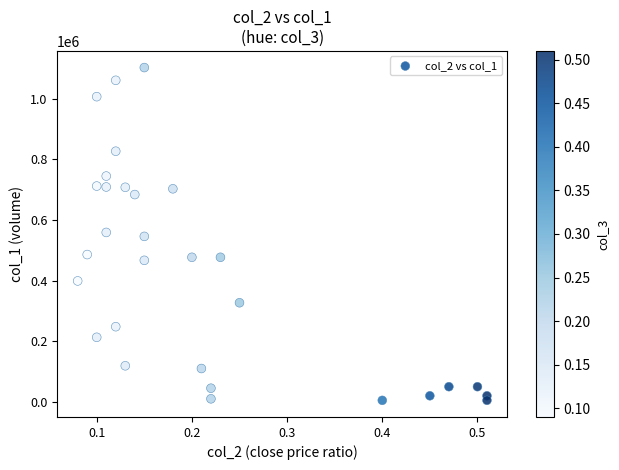

What is the range of Y values (max minus min)?

1098000